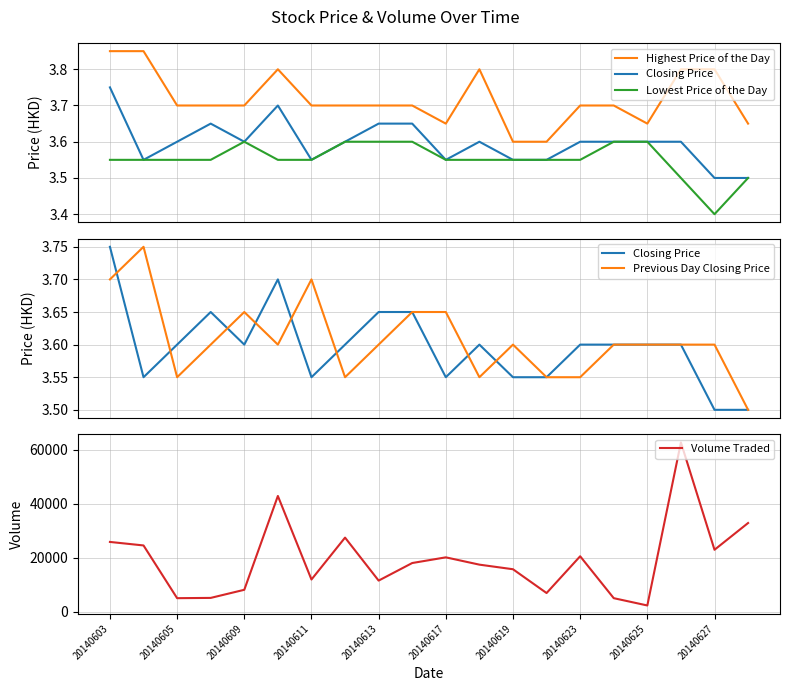

True or false: Volume Traded has a value of 5100 at 20140605.

True